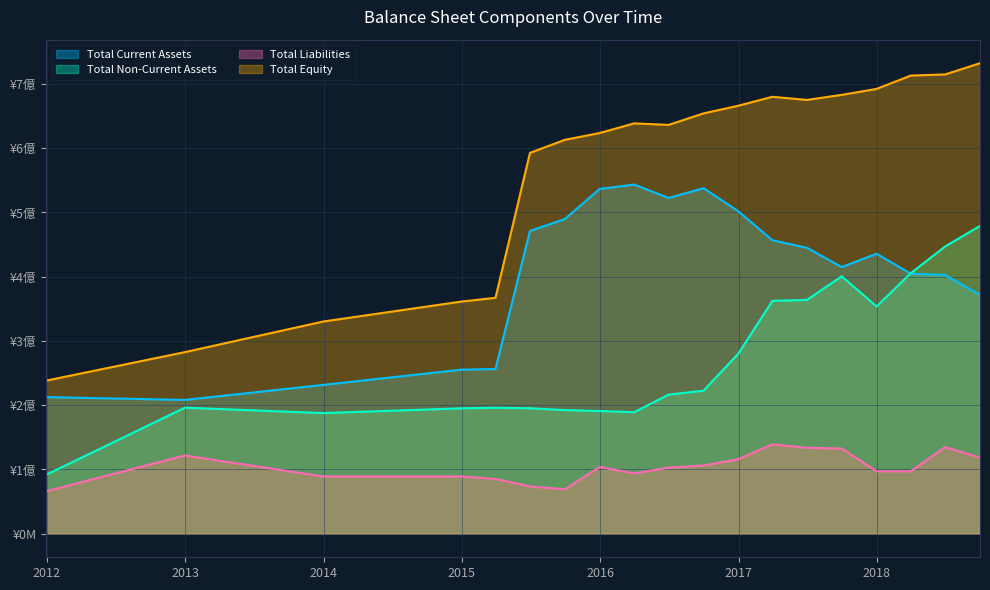

At which category does total_hldr_eqy_inc_min_int reach its first local valley?

20160630